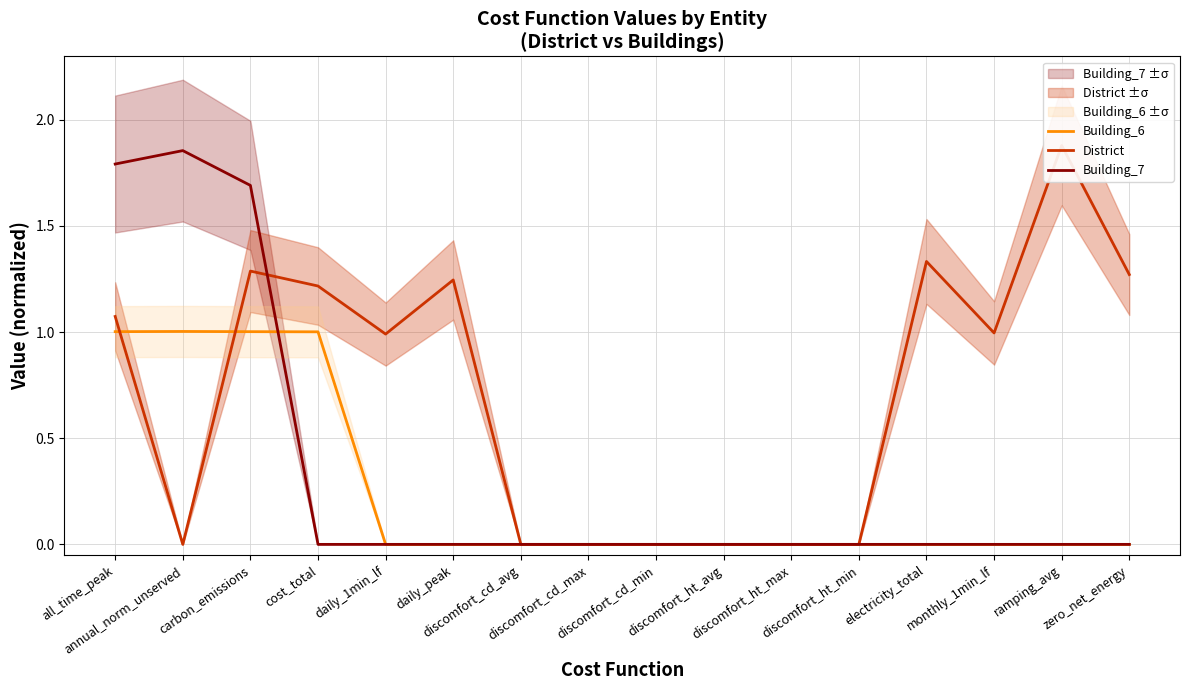

What is the highest value of the Building_7 series?

1.9